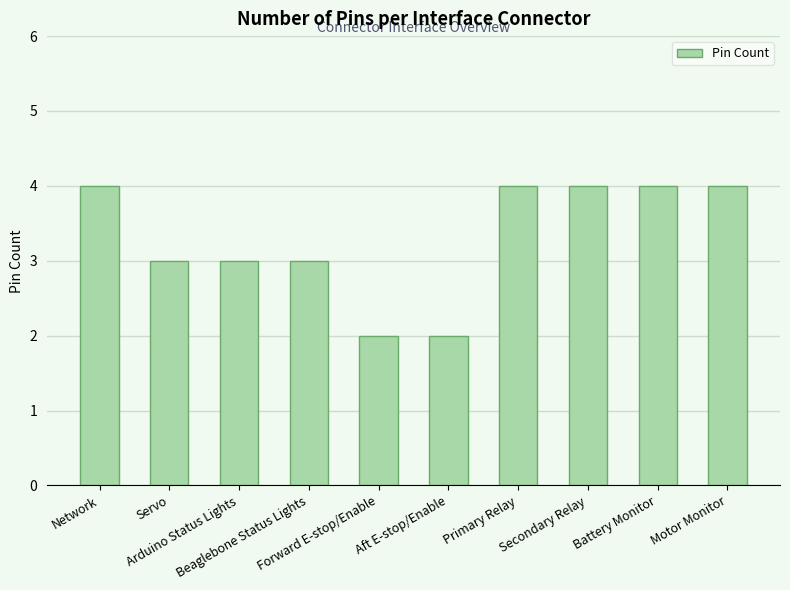

How many series are shown in this chart?

1